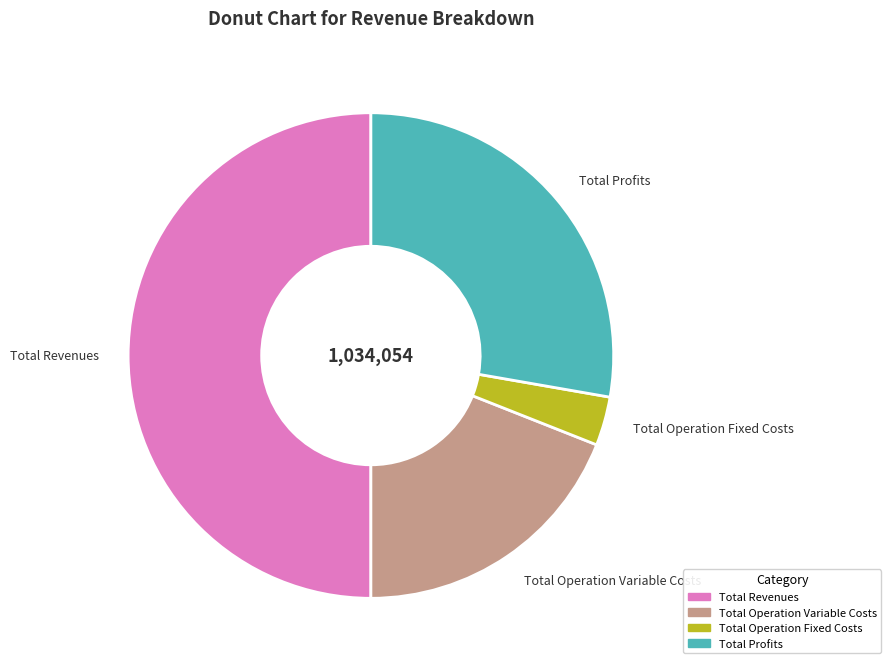

Between Total Revenues and Total Operation Variable Costs, which is larger?

Total Revenues